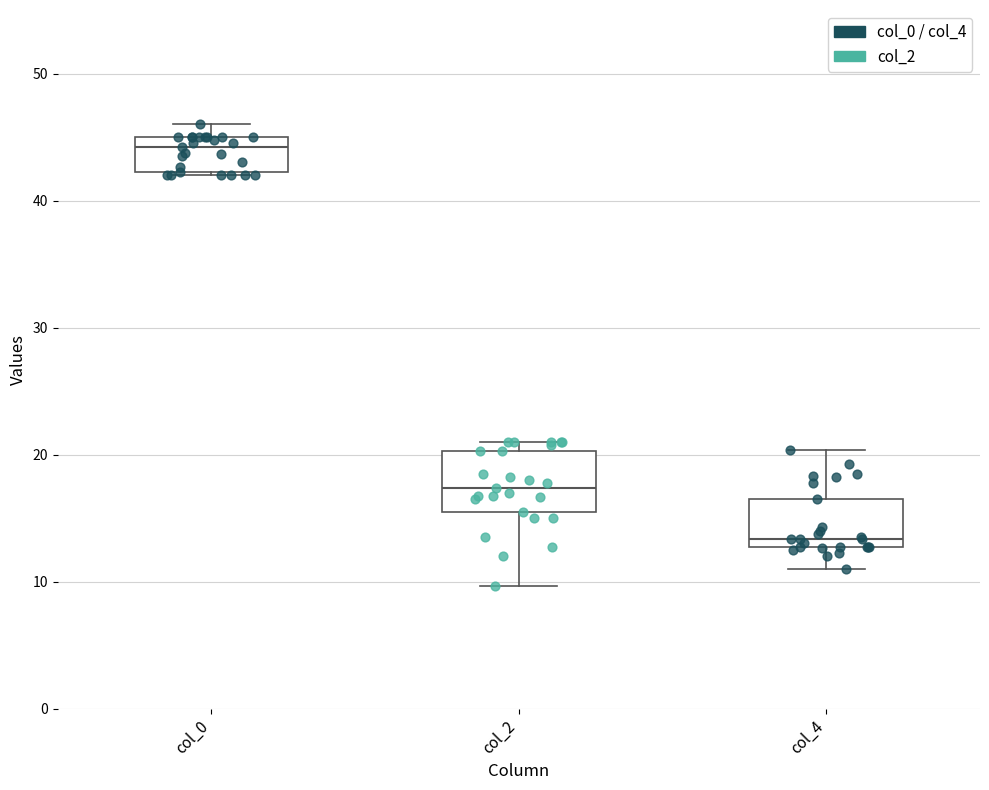

Reading left to right, transcribe this box plot: for each box, give where its median line is, the range the box spans, and where its two whiskers end, as read against the y-axis. The values are not printed on the chart, so give them approximately, as read against the axis.

col_0: median 44, box 42 to 45, whiskers 42 to 46
col_2: median 17, box 16 to 20, whiskers 10 to 21
col_4: median 13 (just above the box's lower edge), box 13 to 17, whiskers 11 to 20